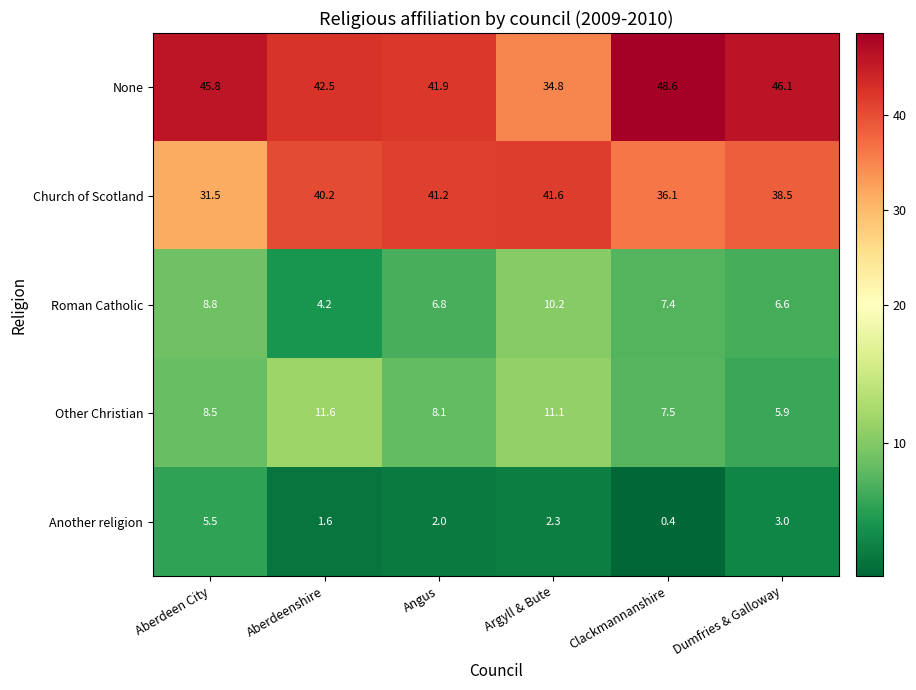

Between Aberdeen City and Aberdeenshire, which series saw the biggest shift?

Church of Scotland